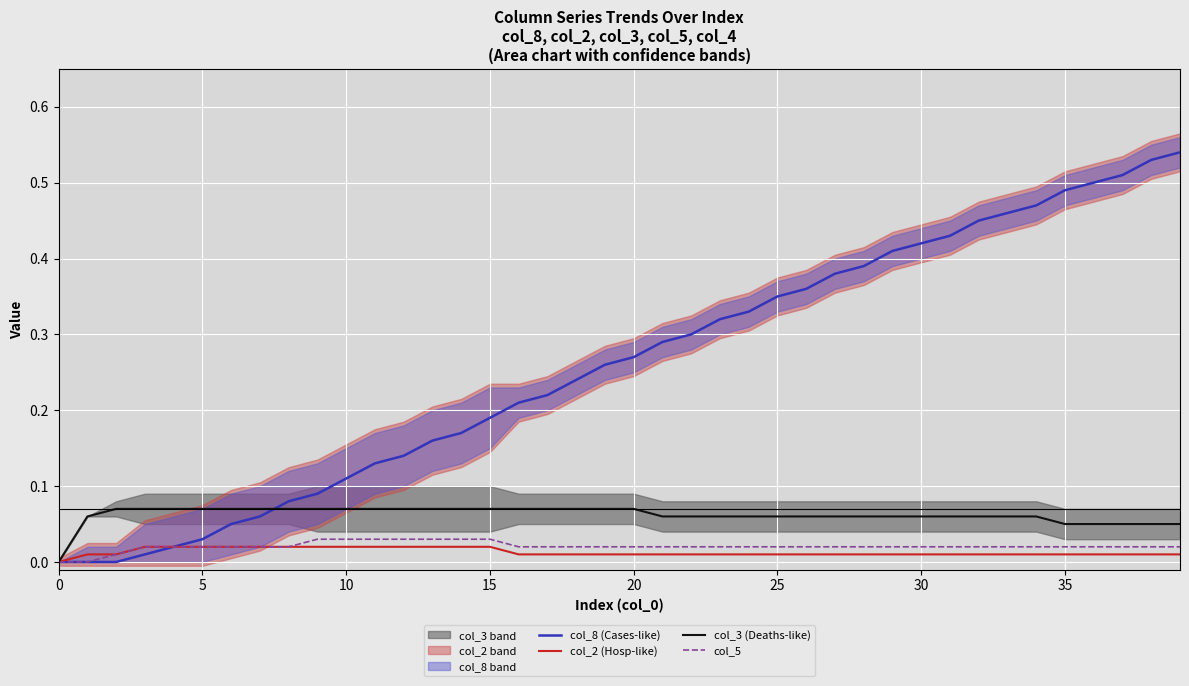

The value of col_5 at 39 is 0.0. True or false?

False